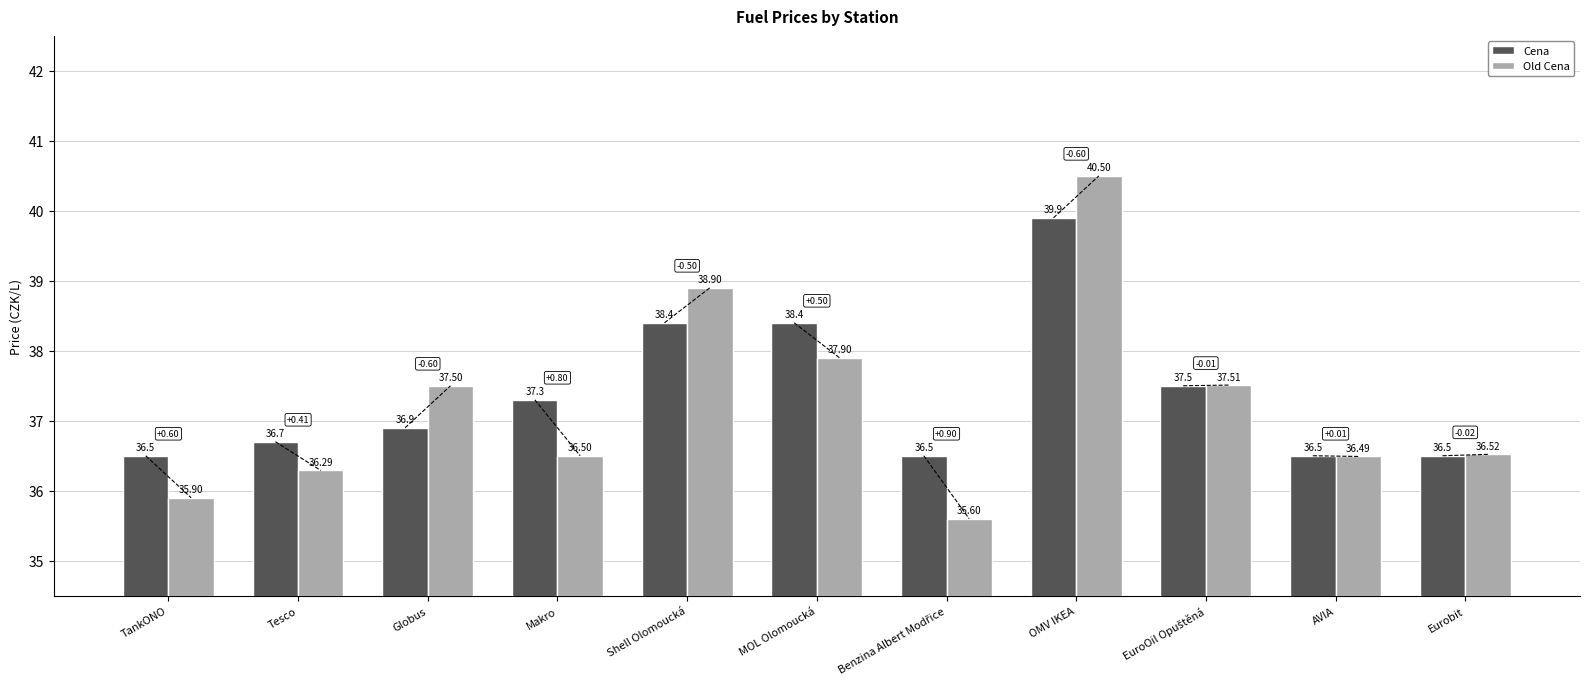

How many distinct data groups are displayed?

2